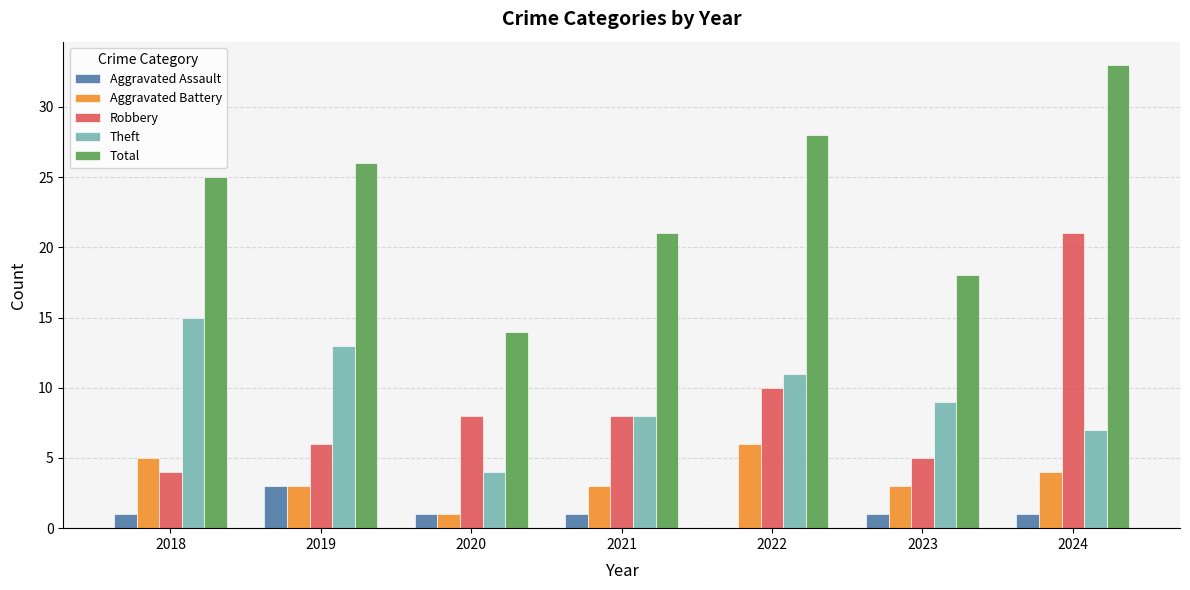

What is the spread (max minus min) of values at 2018?

24